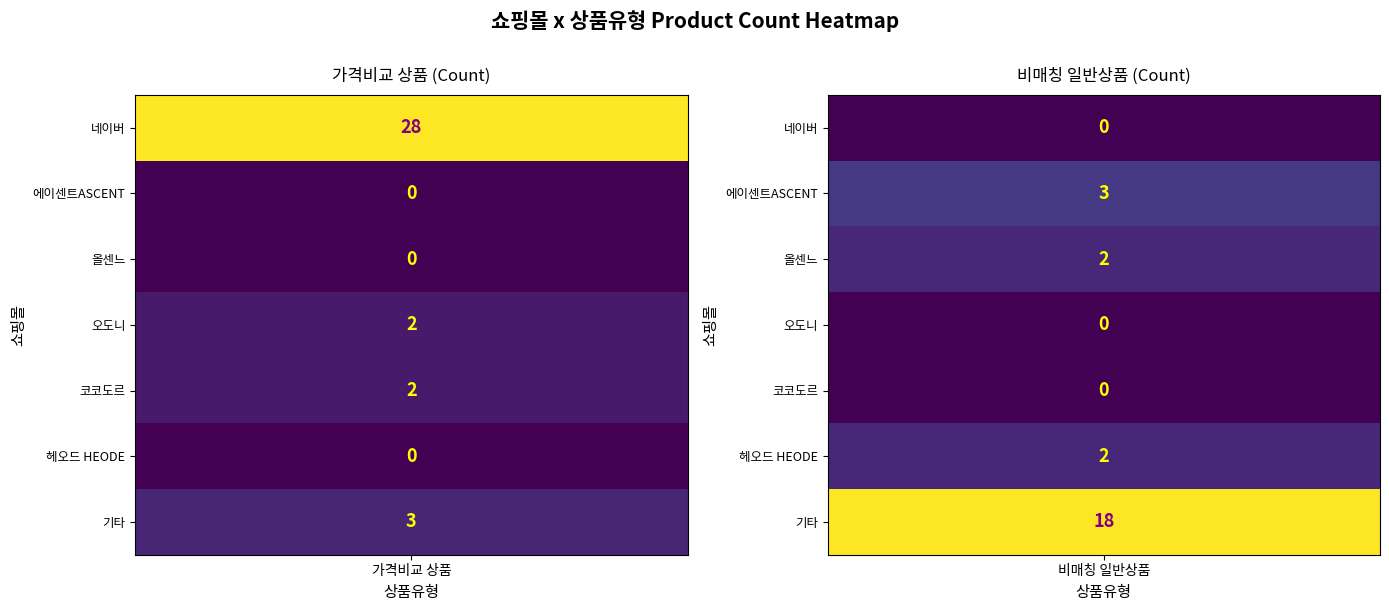

Between 일반 - 가격비교 상품 and 일반 - 가격비교 비매칭 일반상품, which series saw the biggest shift?

네이버